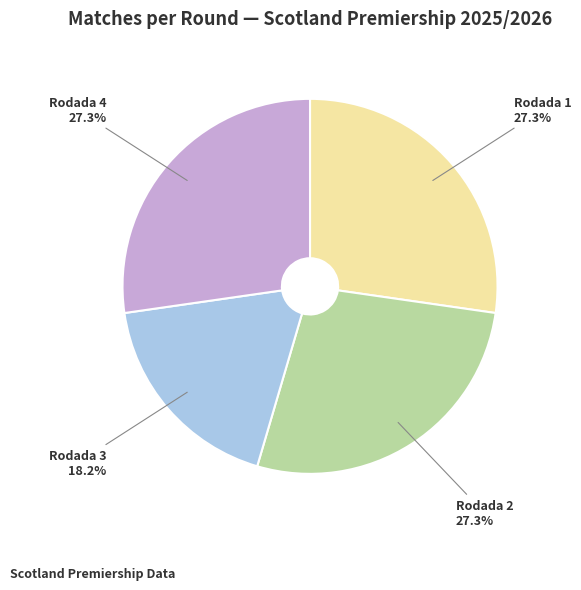

The Rodada 3 slice represents 18% of the pie. True or false?

True